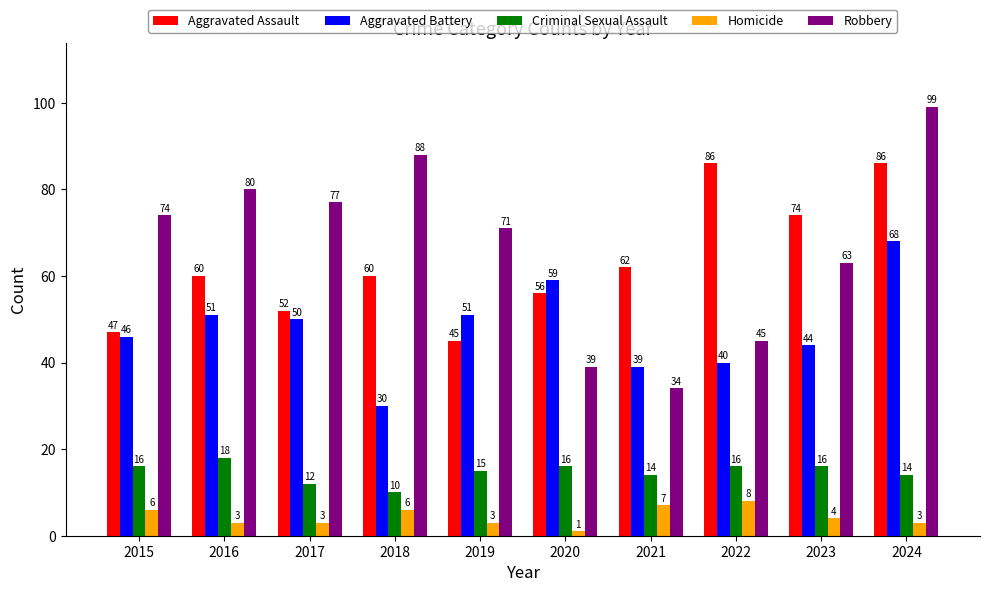

The Aggravated Assault series shows 60 at 2018. True or false?

True